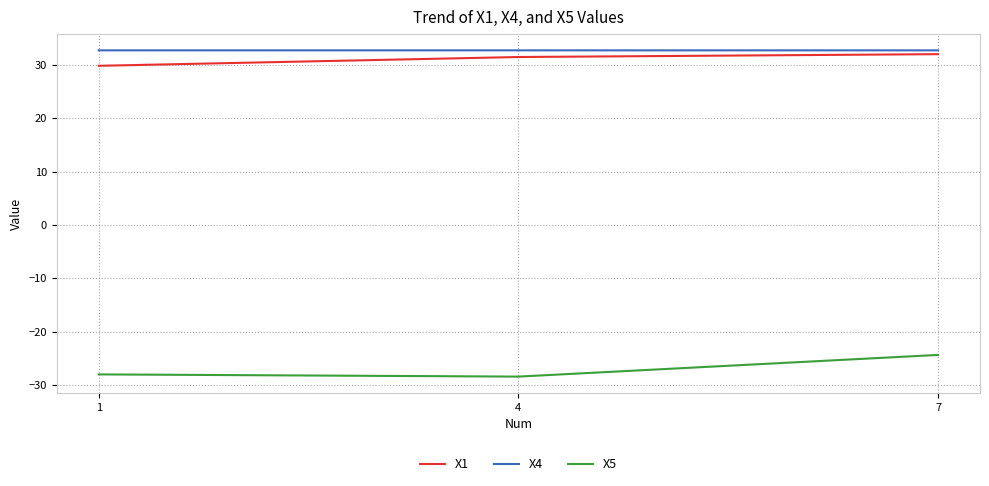

Rank the series at 7 from highest to lowest value.

X4, X1, X5